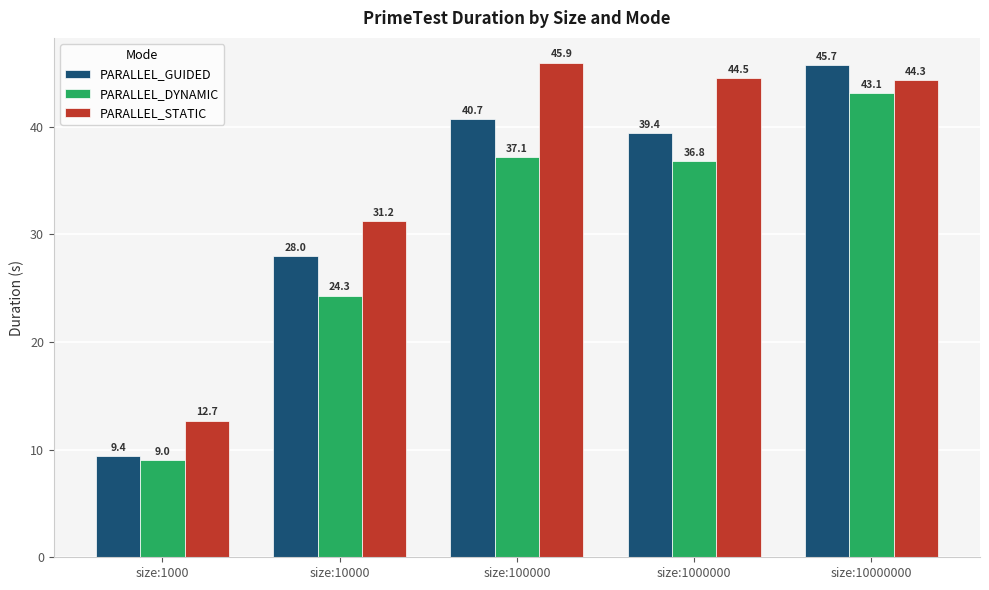

The value of PARALLEL_STATIC at size:10000000 is 44.3. True or false?

True